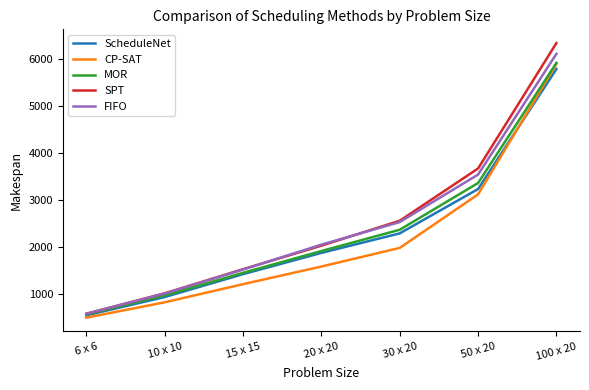

What is the difference between the maximum and second lowest values in the MOR series?

4945.0